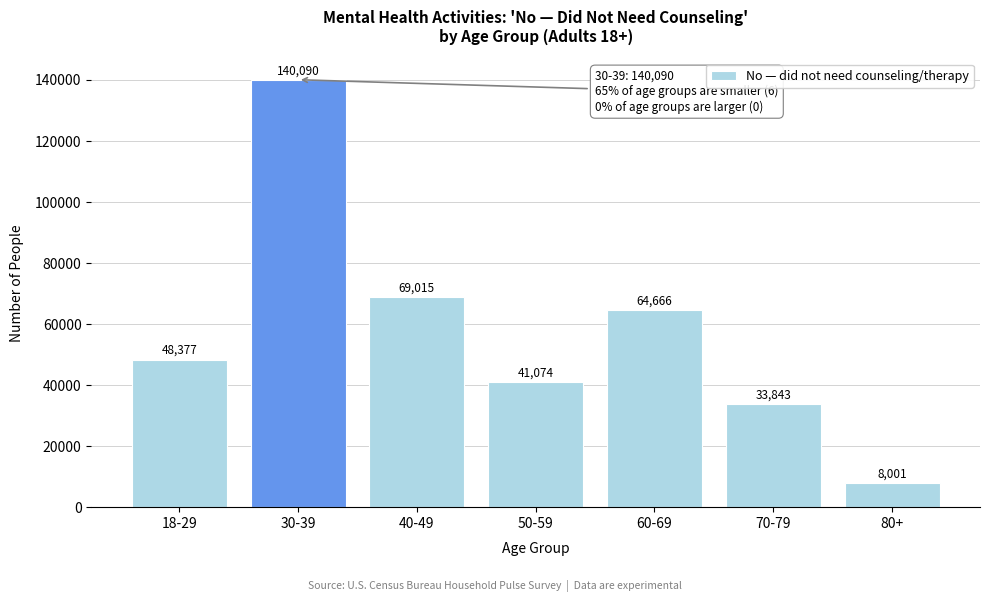

Reading left to right, extract all data points from this chart.

48377	140090	69015	41074	64666	33843	8001